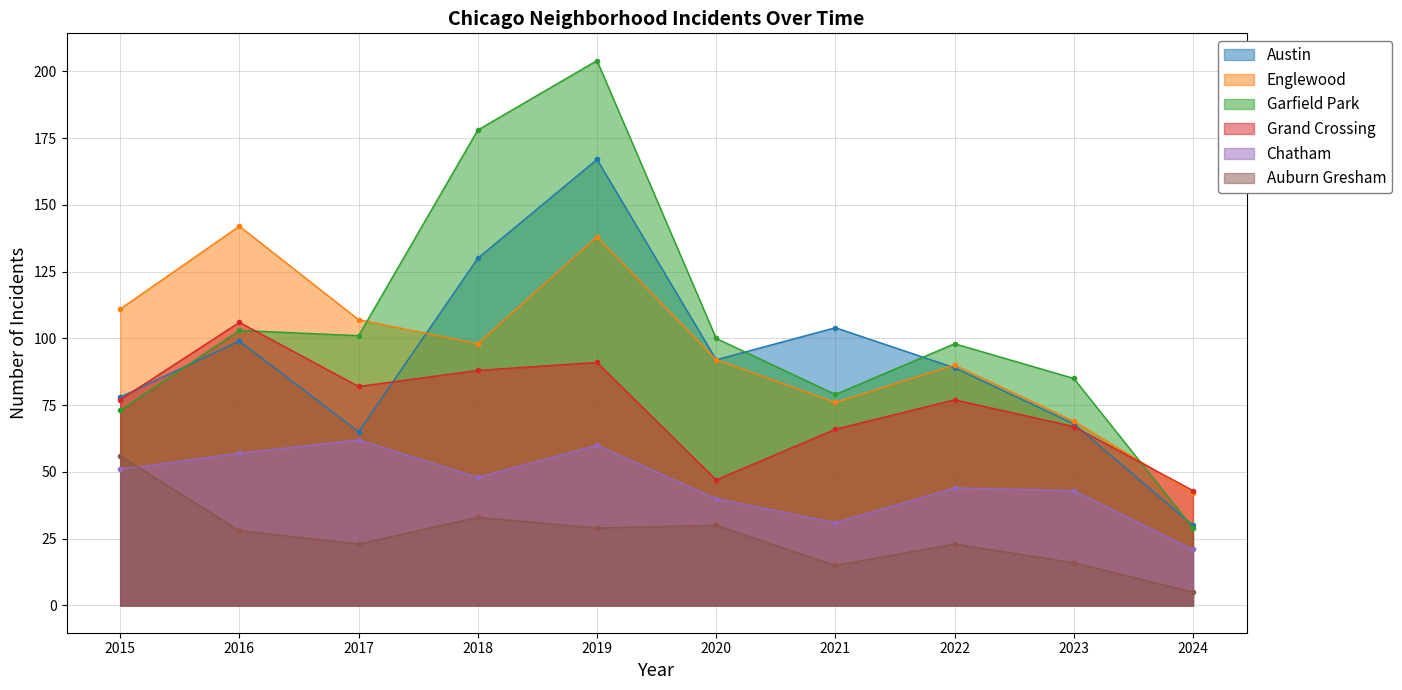

Is the value of Auburn Gresham at 2022 greater than the value of Grand Crossing at 2017?

No